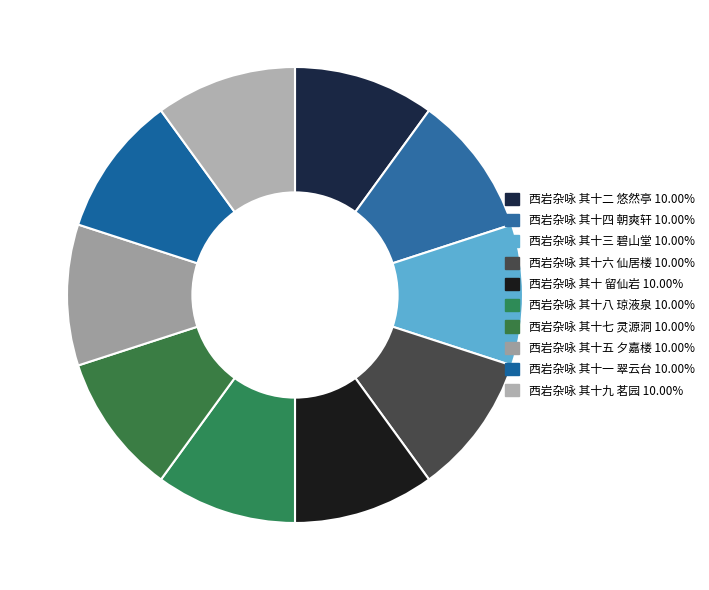

Rank the categories by value from lowest to highest.

西岩杂咏 其十 留仙岩, 西岩杂咏 其十一 翠云台, 西岩杂咏 其十二 悠然亭, 西岩杂咏 其十三 碧山堂, 西岩杂咏 其十四 朝爽轩, 西岩杂咏 其十五 夕嘉楼, 西岩杂咏 其十六 仙居楼, 西岩杂咏 其十七 灵源洞, 西岩杂咏 其十八 琼液泉, 西岩杂咏 其十九 茗园